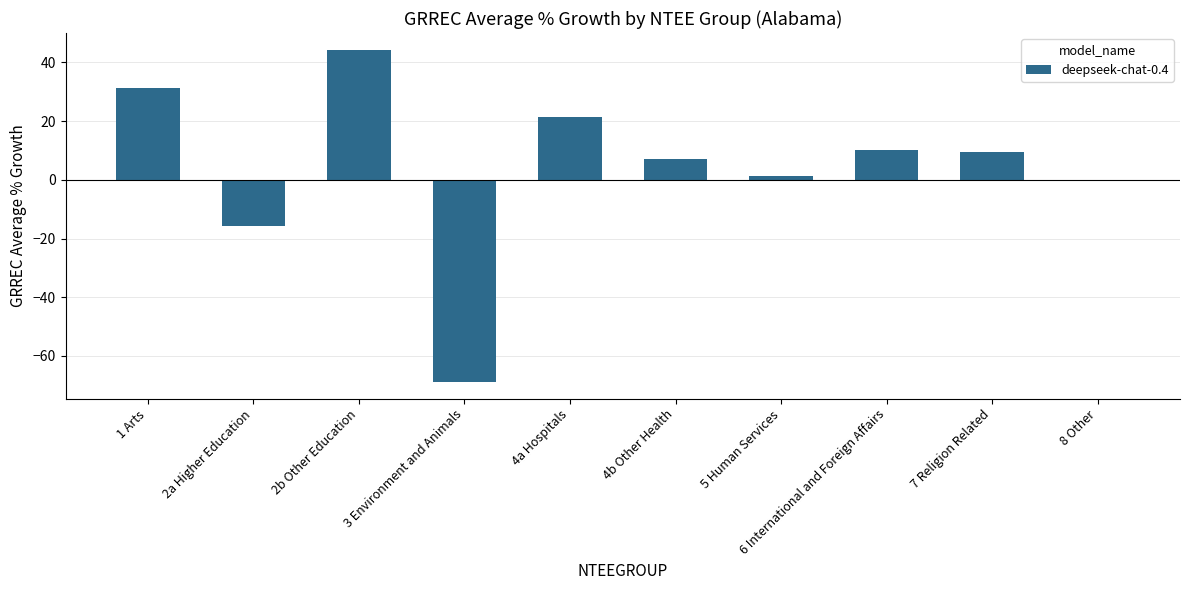

Does the chart contain any negative values?

Yes